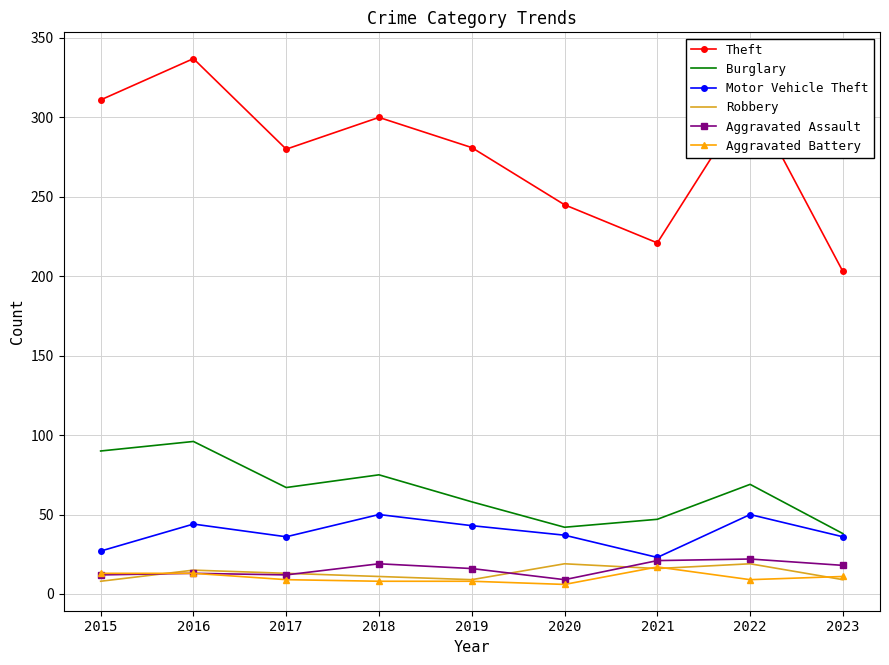

Which category has the highest value across all series?

2016